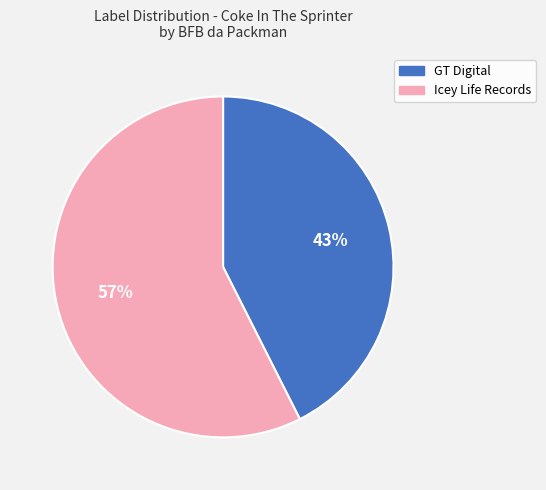

Does Icey Life Records represent more than half of the total?

Yes